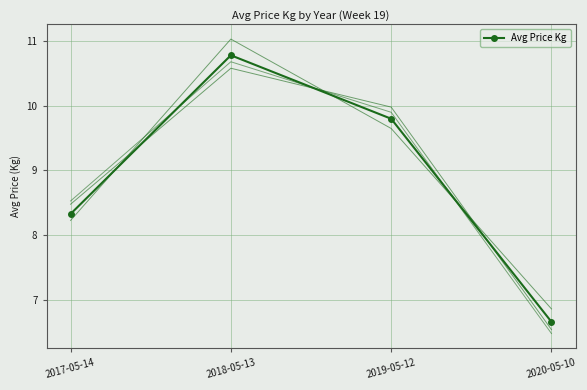

List the labels in order of value, smallest first.

2020-05-10, 2017-05-14, 2019-05-12, 2018-05-13